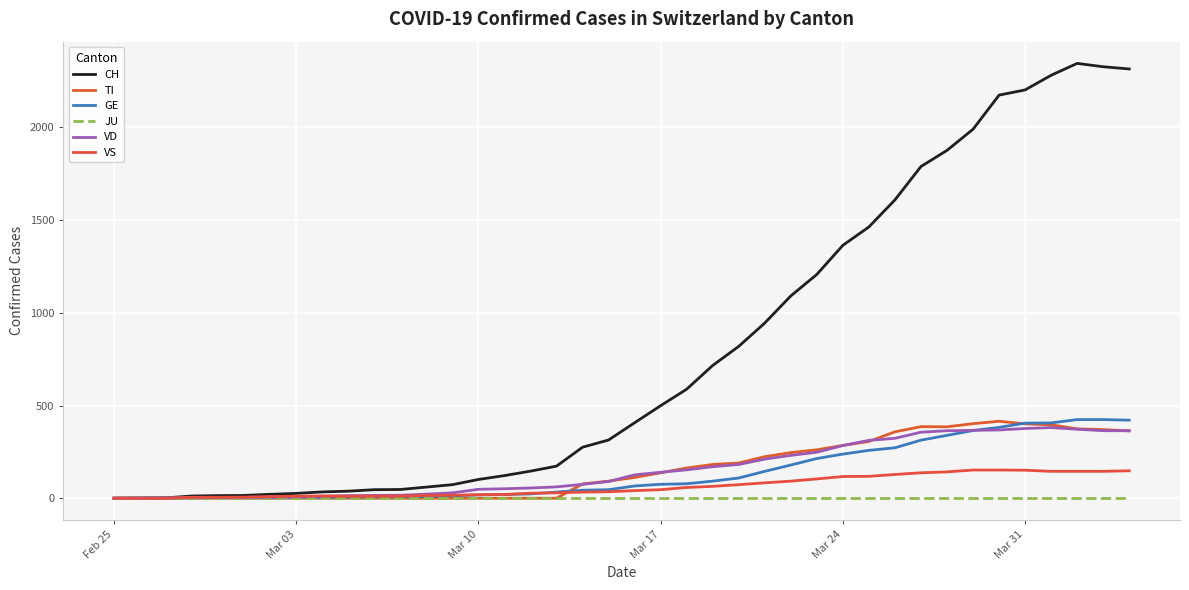

True or false: JU and VS intersect in this chart.

False